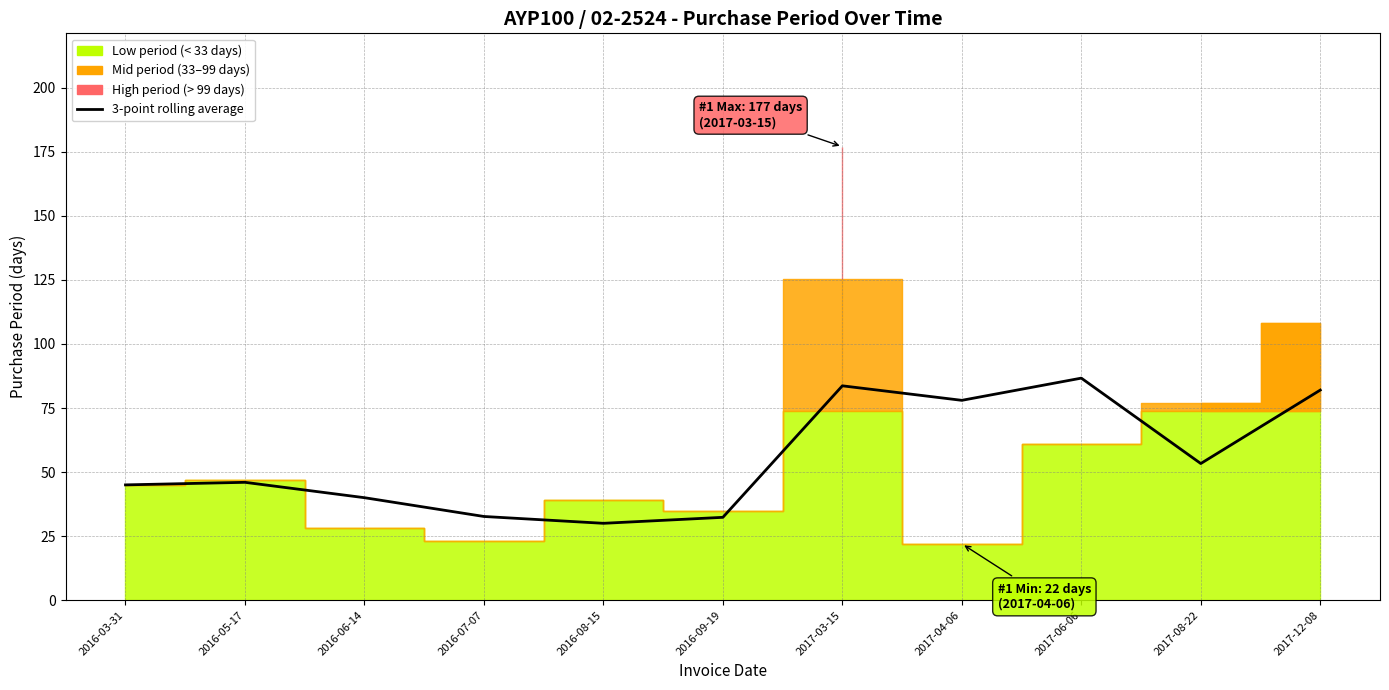

What is the label of the 7th point from the left?

2017-03-15